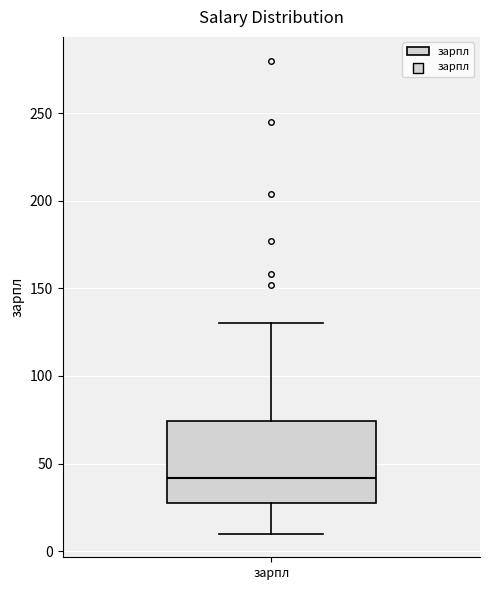

Where is the upper edge of the box for зарпл on the y-axis? The values are not printed on the chart, so give them approximately, as read against the axis.

75